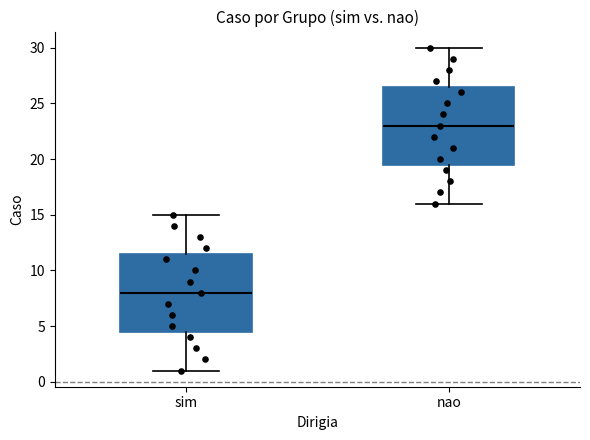

Reading left to right, read every box against the y-axis: the position of its median line, the range the box covers, and the ends of its whiskers. The values are not printed on the chart, so give them approximately, as read against the axis.

sim: median 8.0, box 4.5 to 11.5, whiskers 1.0 to 15.0
nao: median 23.0, box 19.5 to 26.5, whiskers 16.0 to 30.0